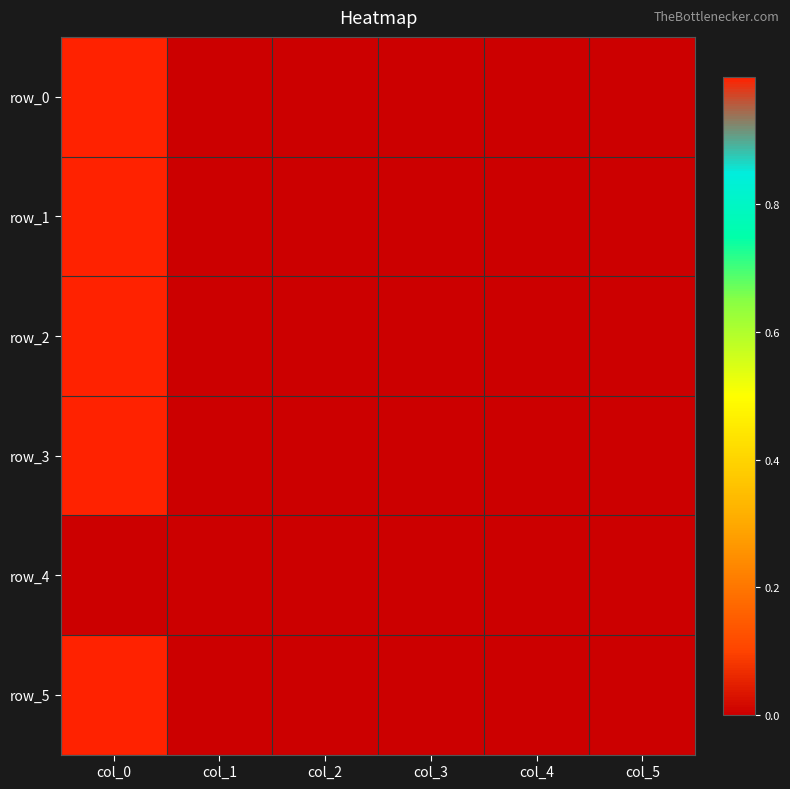

What is the greatest value displayed?

1.0